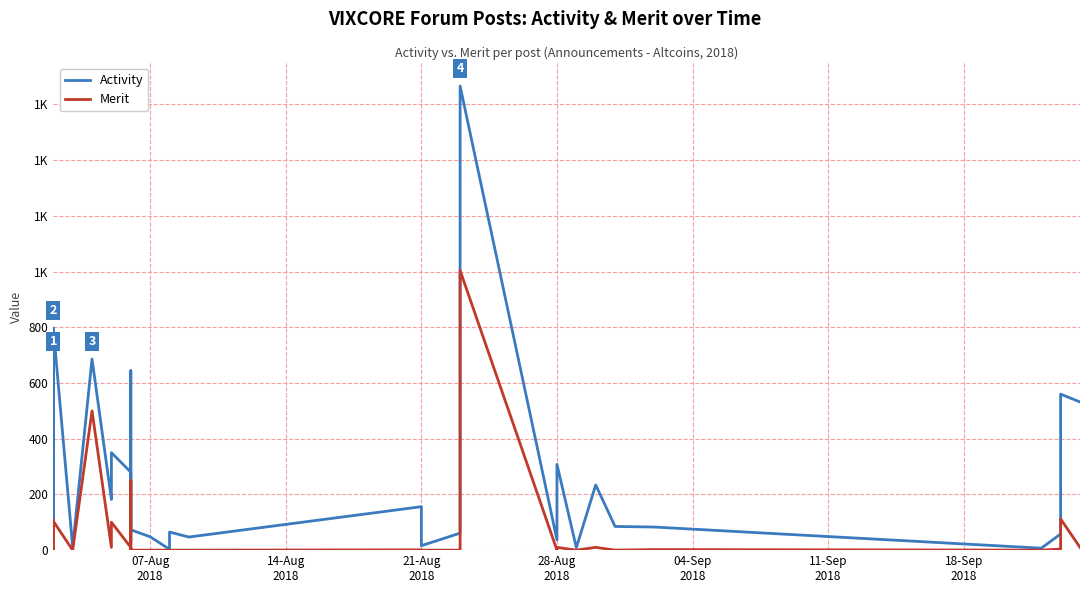

True or false: Activity and Merit cross at least once.

False